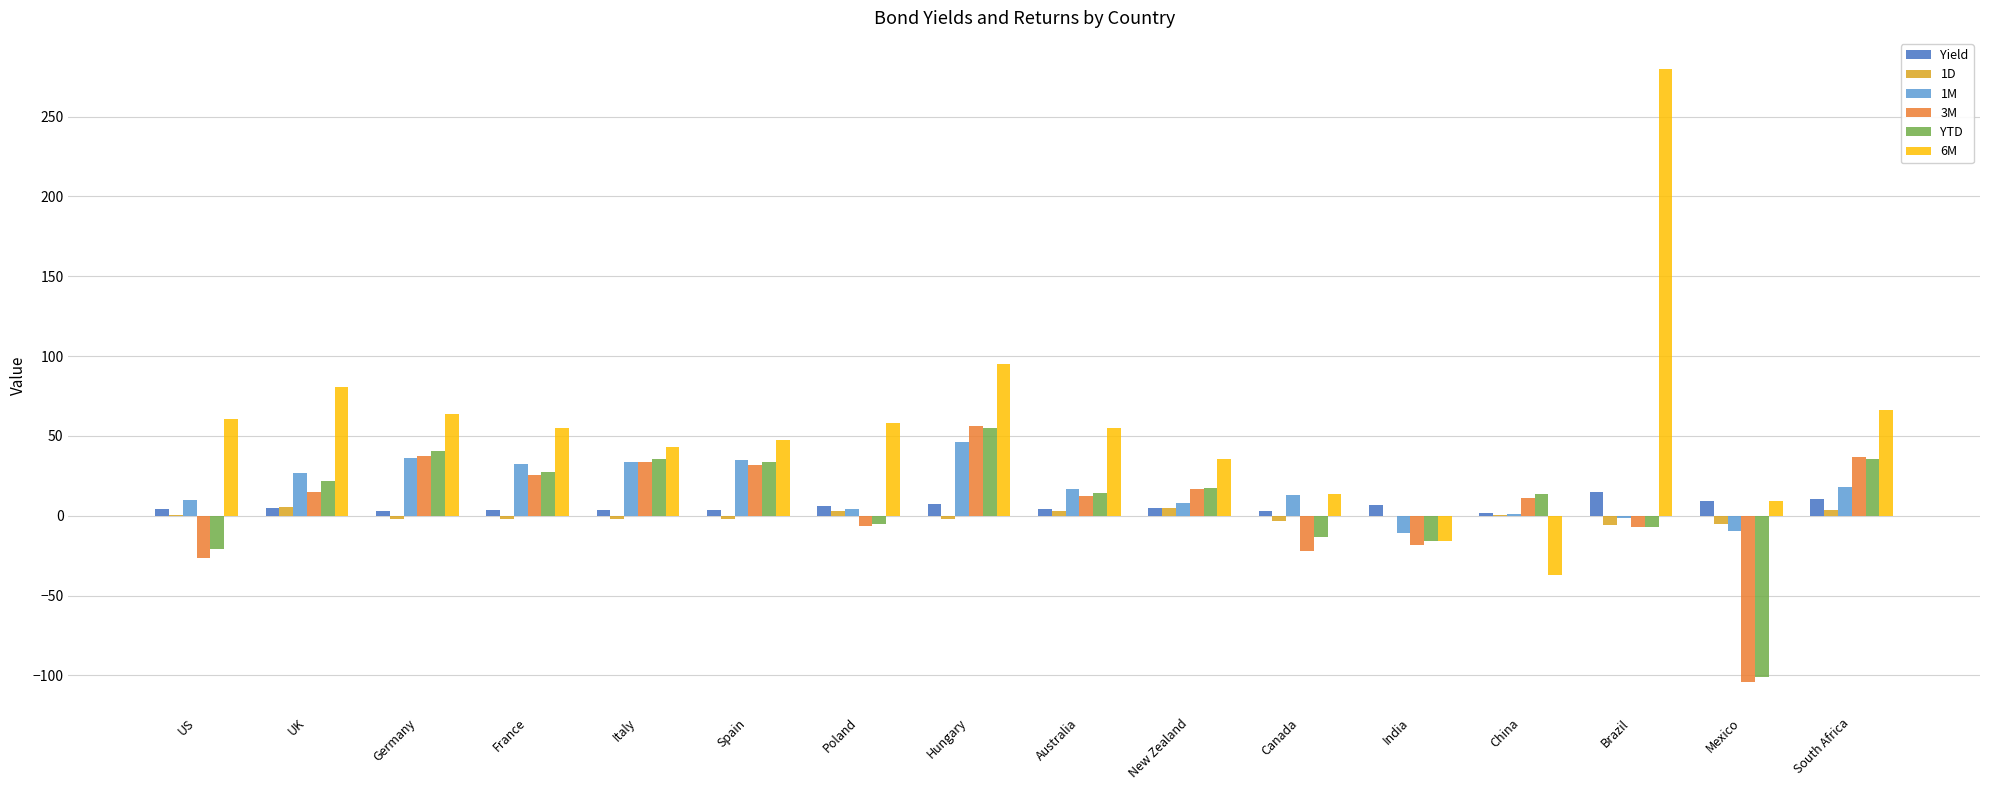

What is the maximum value for 6M?

280.1